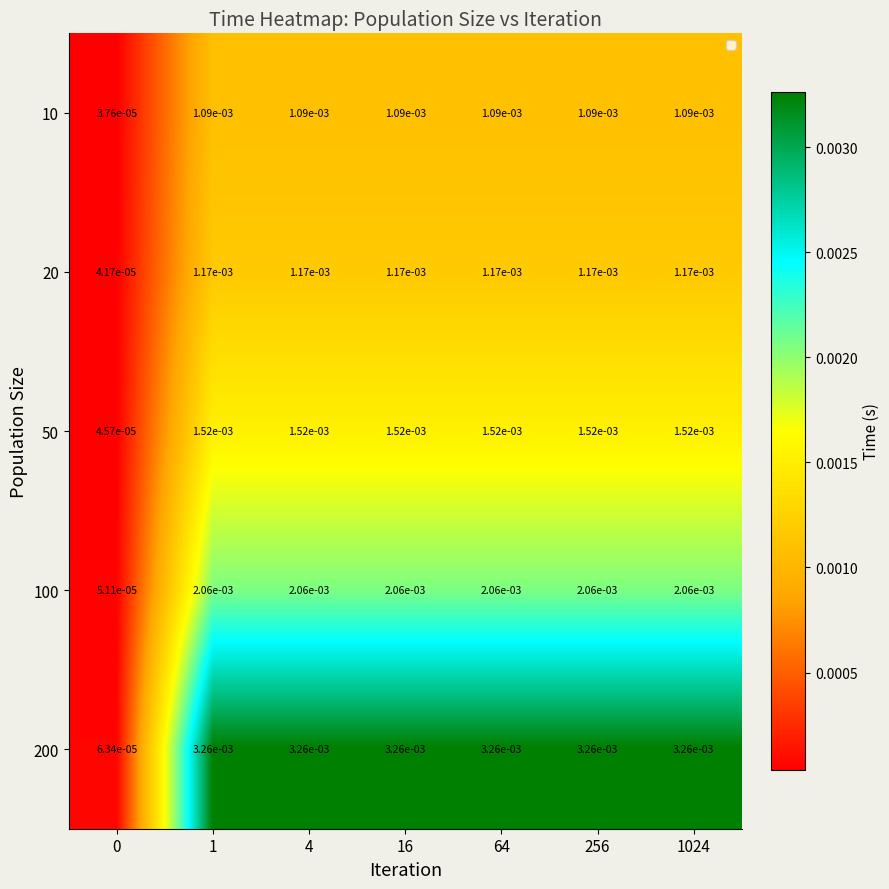

Is the value of 100 at 256 greater than the value of 50 at 256?

Yes